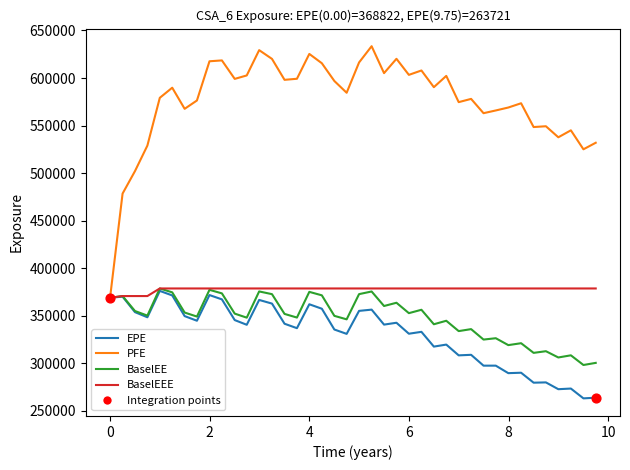

What is the minimum value shown in the chart?

263020